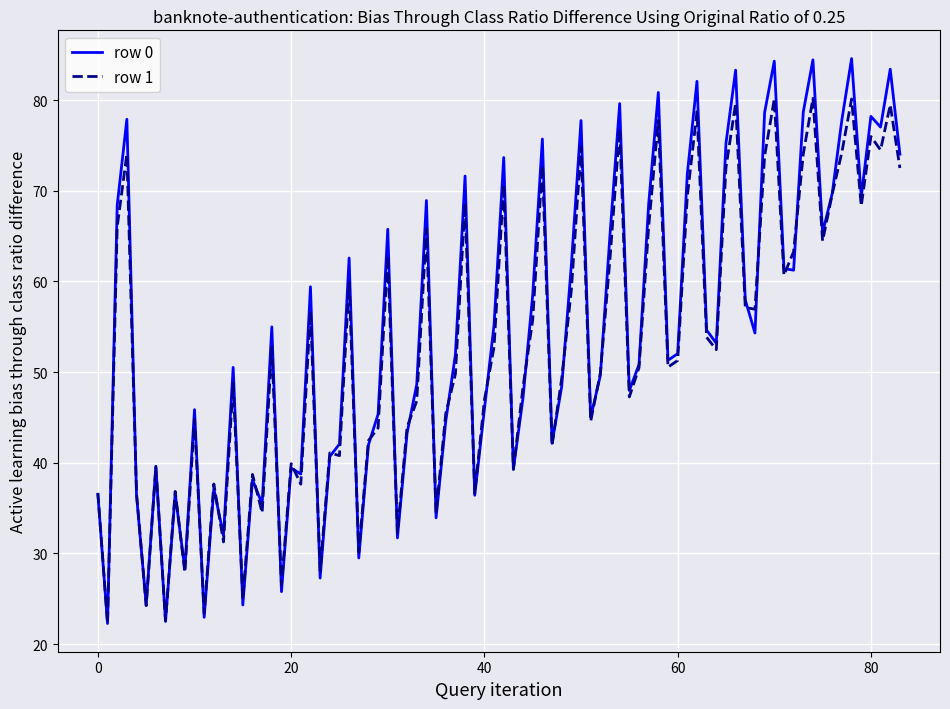

What are all the series names shown in the legend?

row 0, row 1